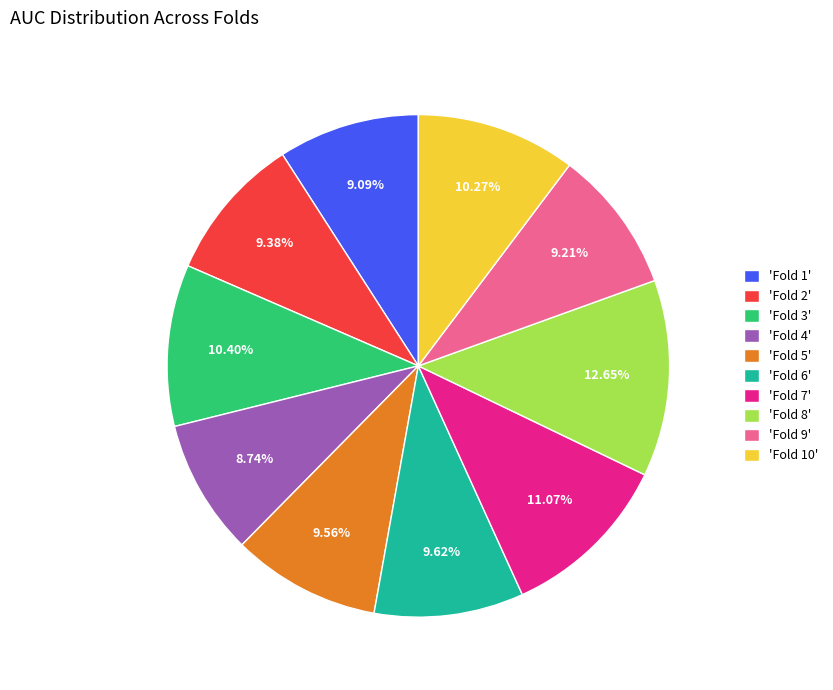

Is the sum of 'Fold 7' and 'Fold 6' greater than half?

No